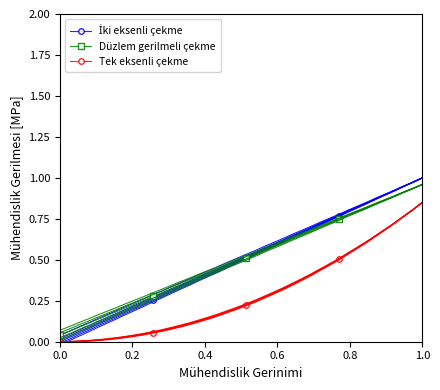

True or false: Tek eksenli çekme and Düzlem gerilmeli çekme cross at least once.

False